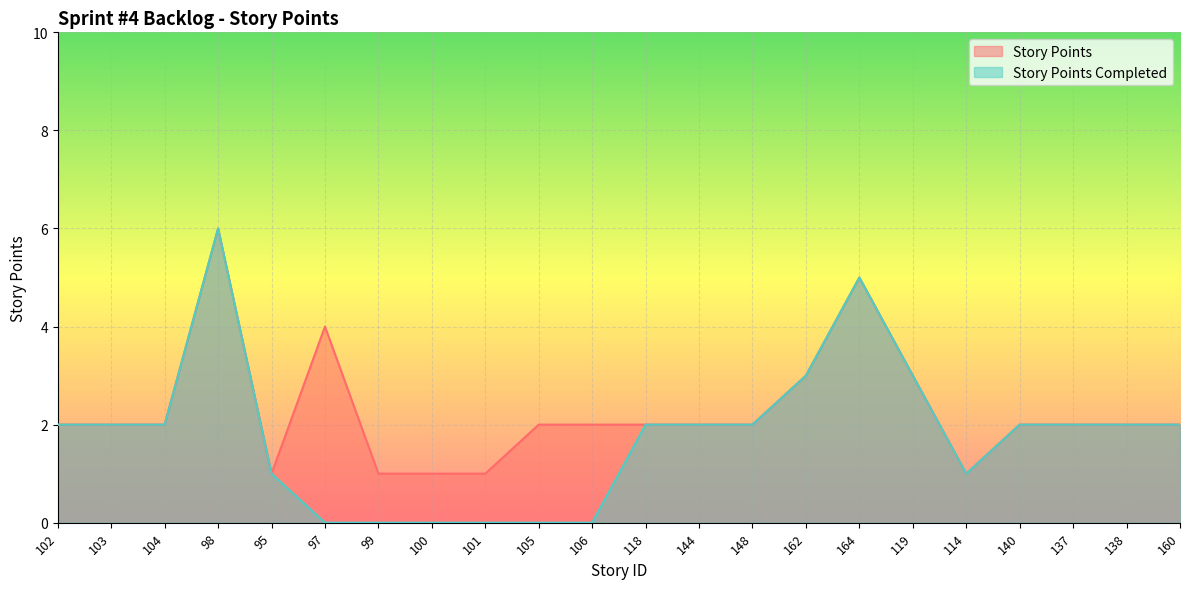

Reading left to right, extract all data points from this chart.

Story Points: 2	2	2	6	1	4	1	1	1	2	2	2	2	2	3	5	3	1	2	2	2	2
Story Points Completed: 2	2	2	6	1	0	0	0	0	0	0	2	2	2	3	5	3	1	2	2	2	2